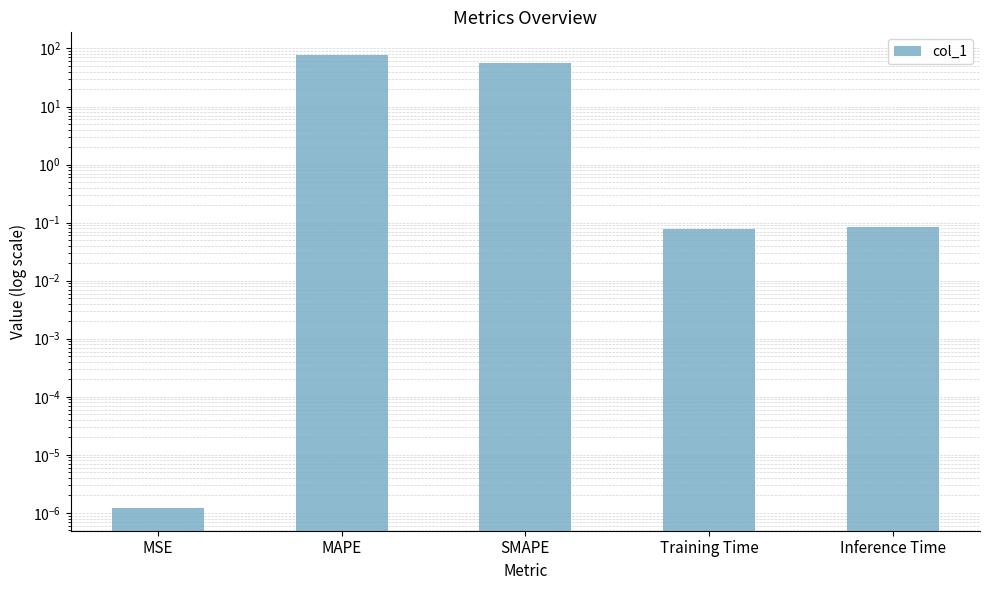

What is the label of the 4th bar from the left?

Training Time